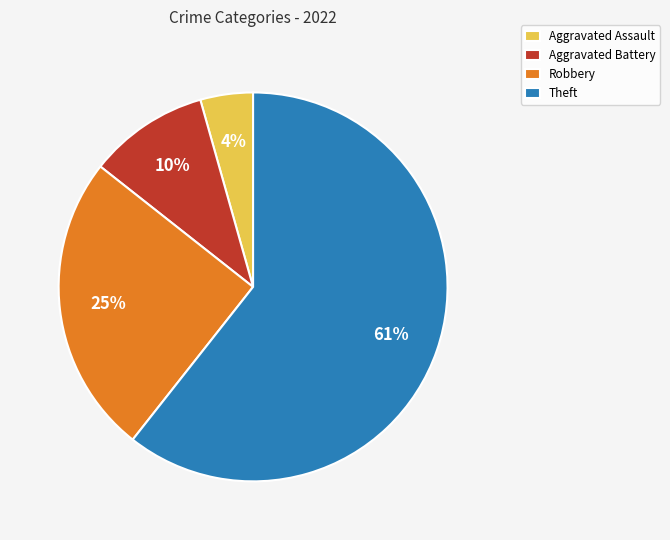

To the nearest percent, what is the combined percentage of Robbery and Aggravated Battery?

35%